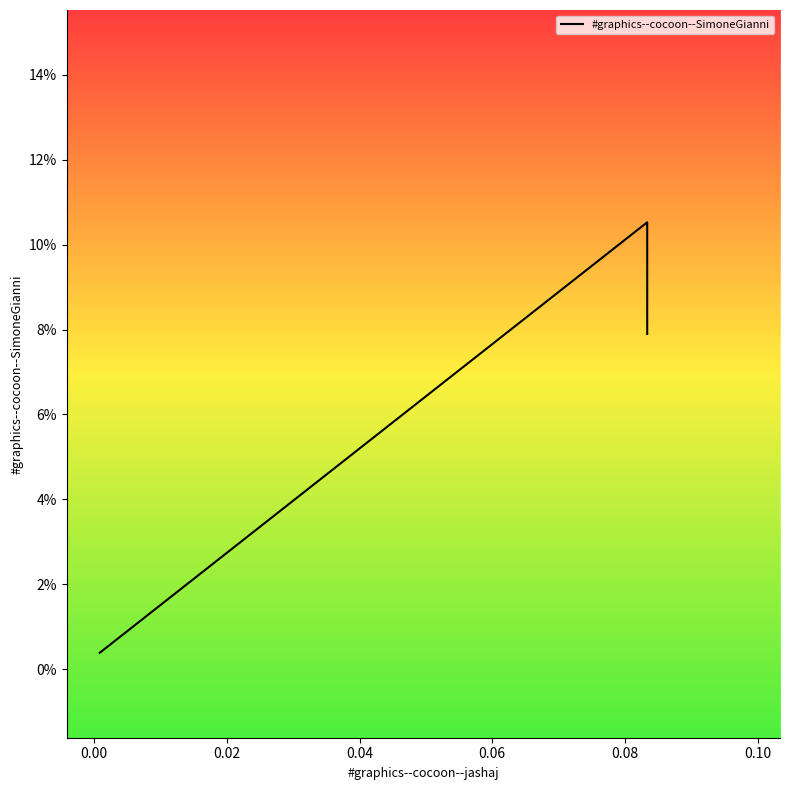

How many series are shown in this chart?

1